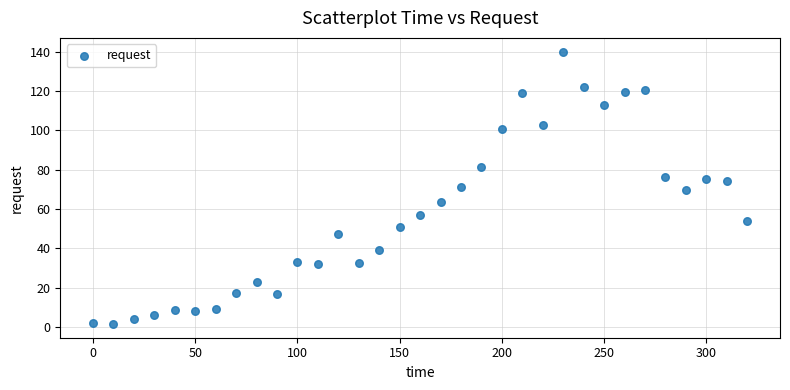

What is the range of X values (max minus min)?

320.0